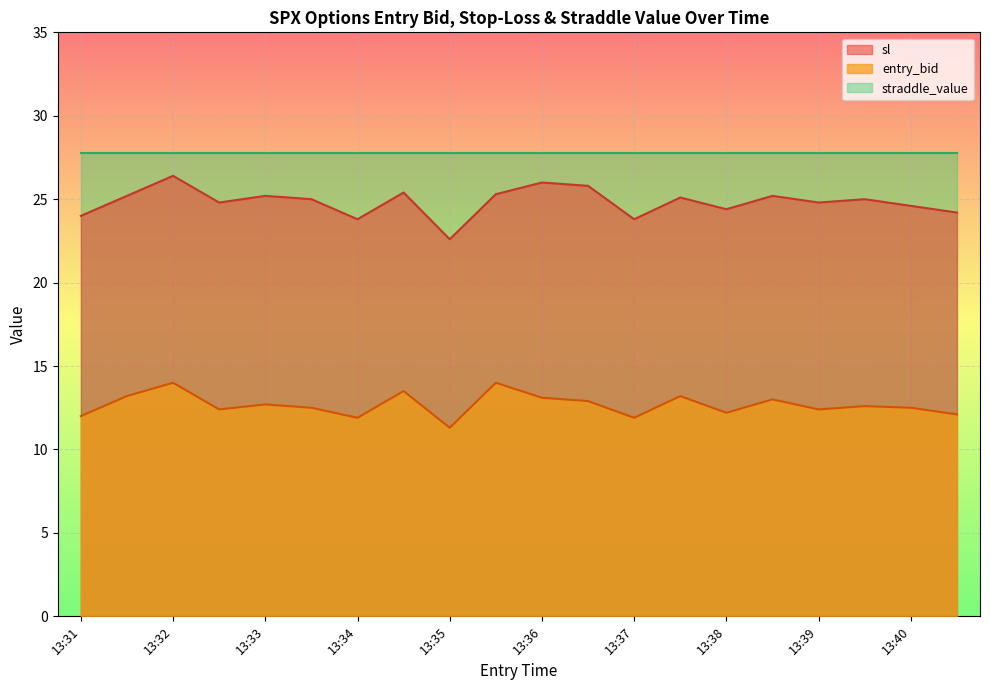

In sl, how many points are lower than both neighbors (excluding endpoints)?

6